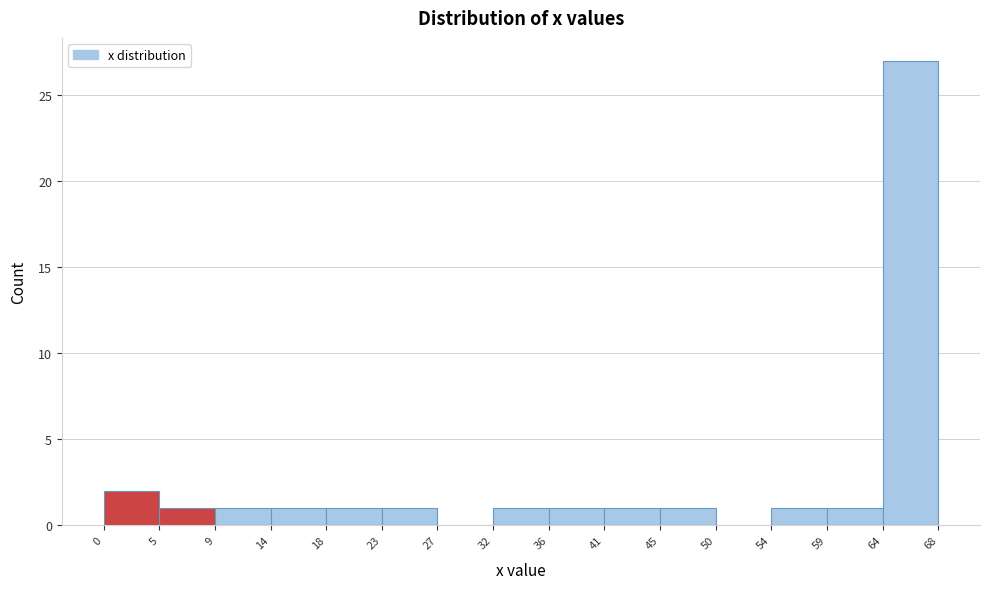

Reading left to right, transcribe this chart: for each bar, give the range it covers on the x-axis and its height. The values are not printed on the chart, so give them approximately, as read against the axis.

0 to 5: 2
5 to 9: 1
9 to 14: 1
14 to 18: 1
18 to 23: 1
23 to 27: 1
27 to 32: 0
32 to 36: 1
36 to 41: 1
41 to 45: 1
45 to 50: 1
50 to 54: 0
54 to 59: 1
59 to 64: 1
64 to 68: 27